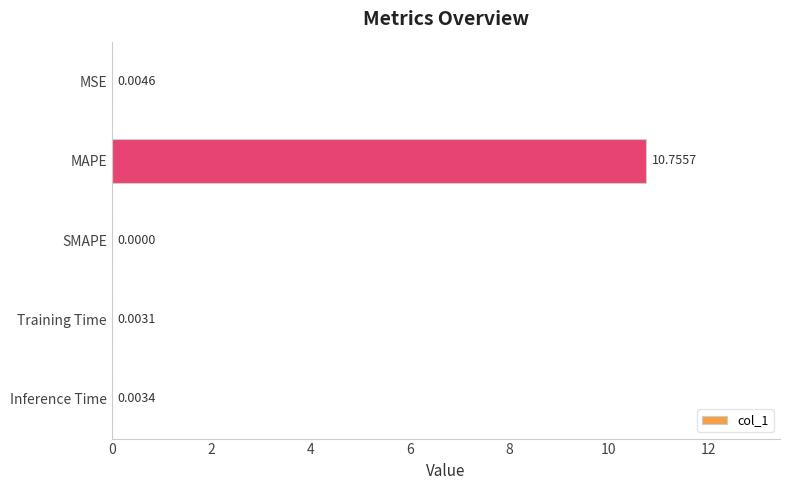

Which category has the highest value across all series?

MAPE